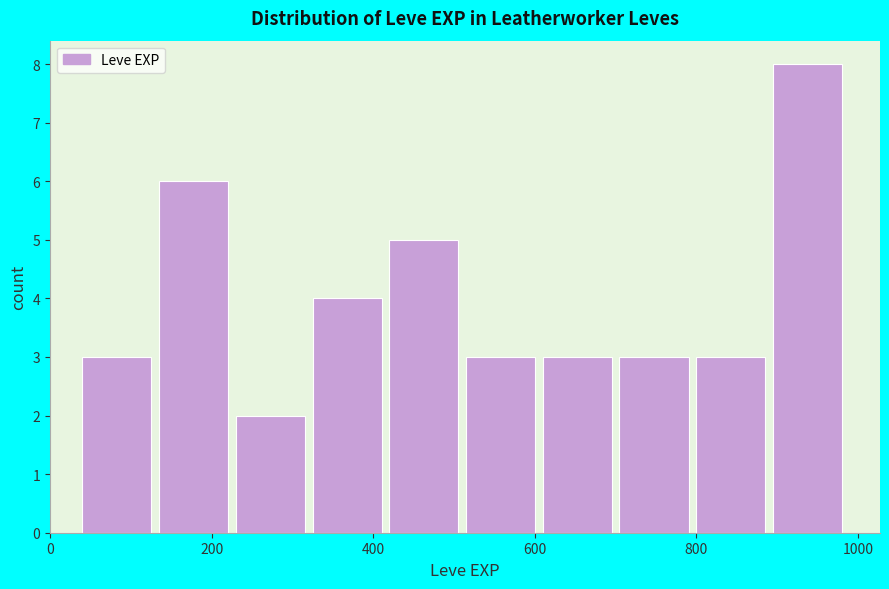

Which range on the x-axis has the tallest bar?

895 to 990